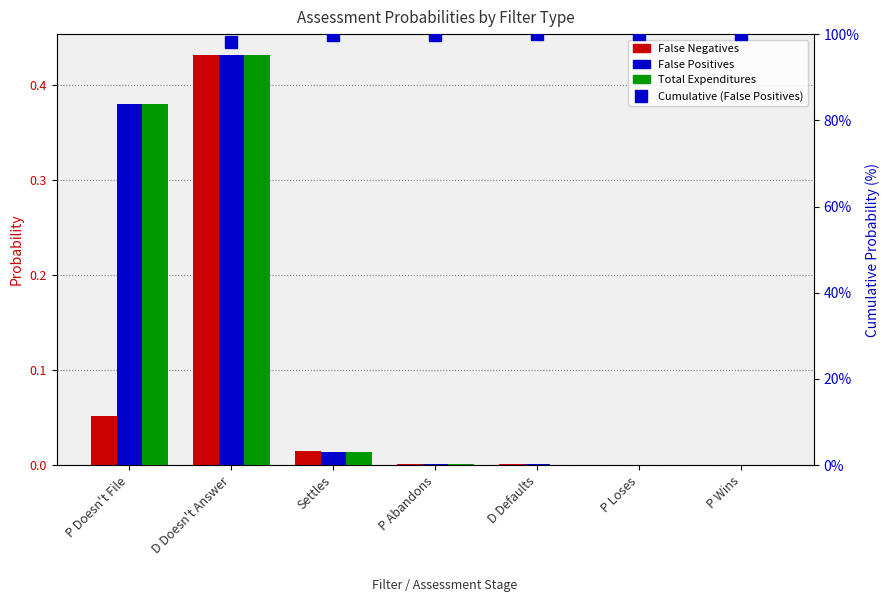

What is the difference between the highest and lowest values at P Loses?

1.0